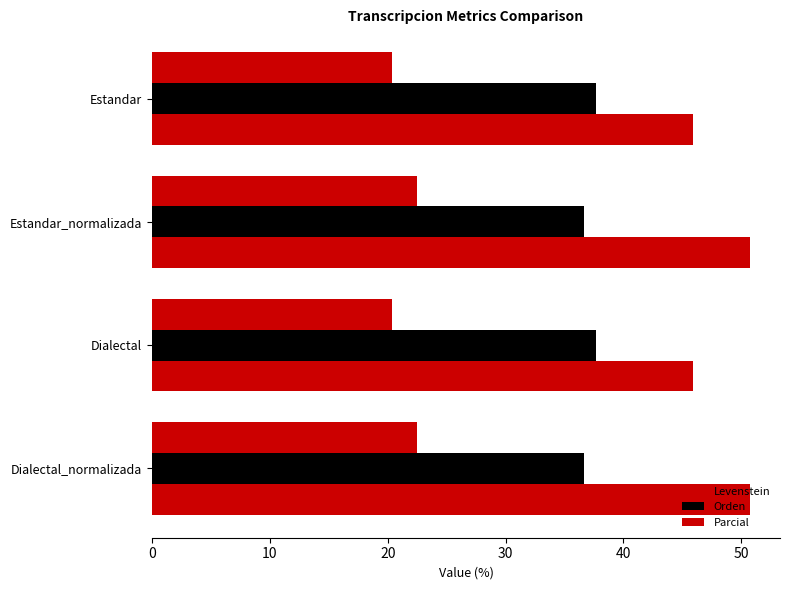

How many values in the Levenstein series are below 22?

2